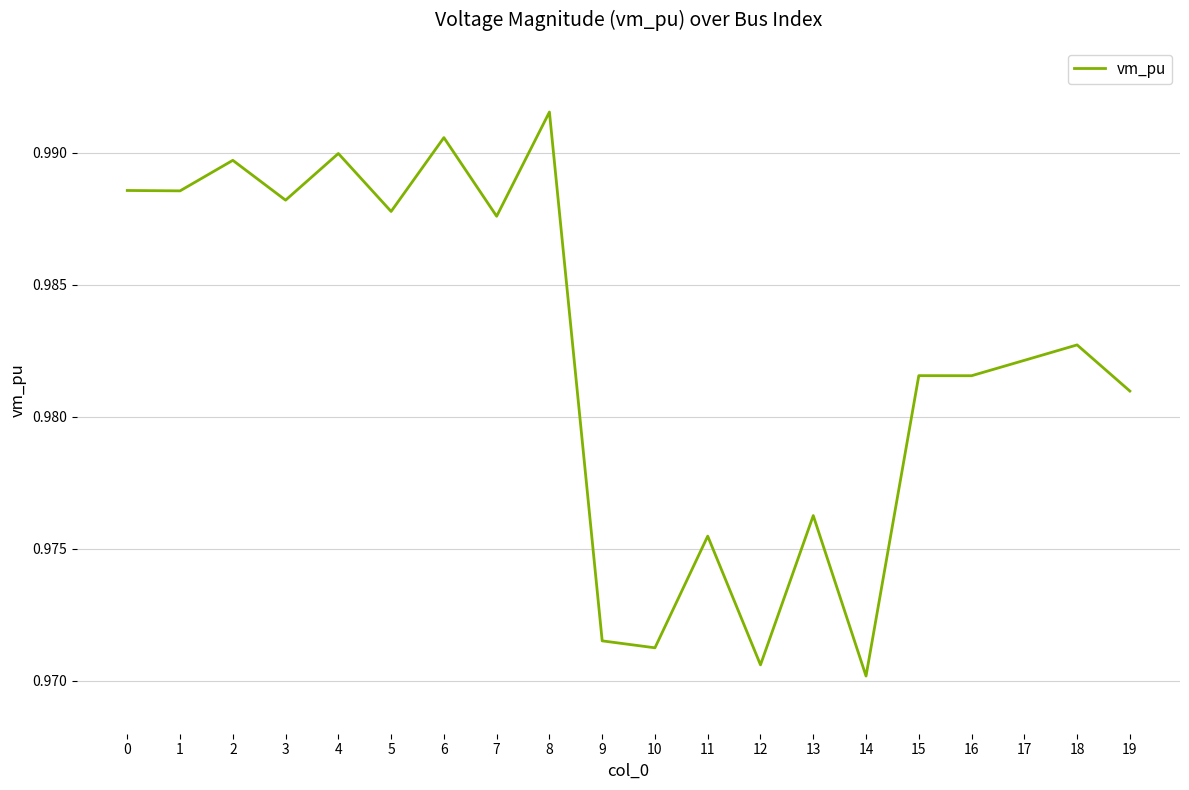

The value at 15 is 1.7. True or false?

False